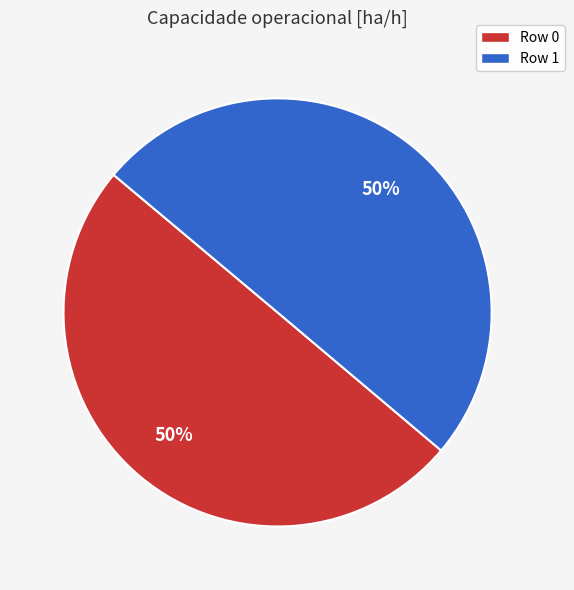

Is it true that Row 1 is 50% of the pie?

True